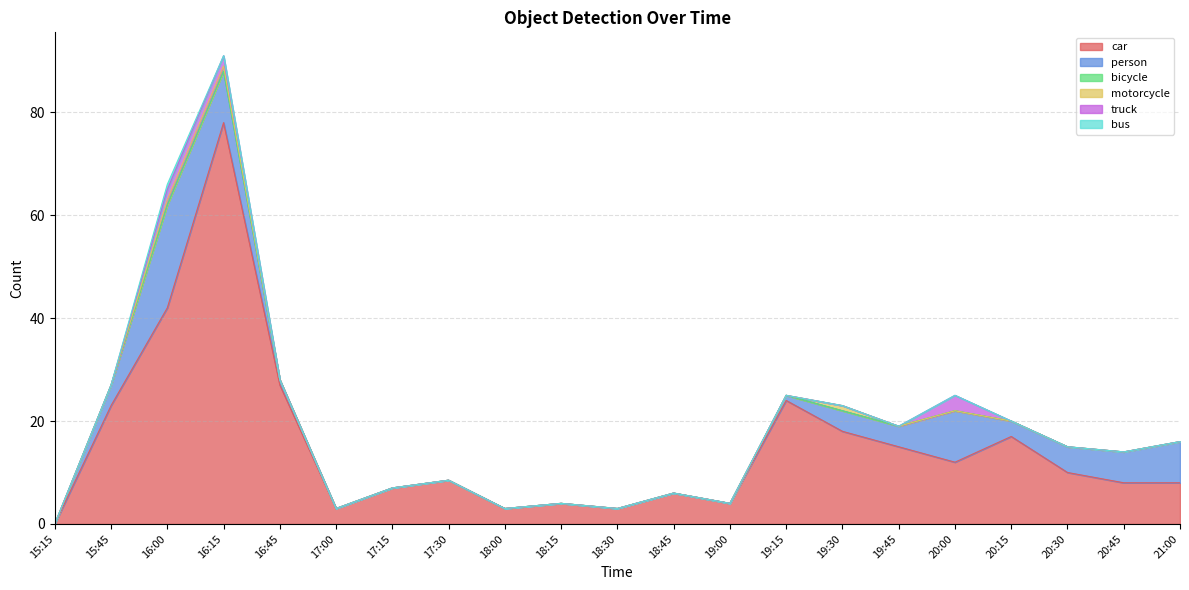

What is the difference between the maximum and minimum values in the motorcycle series?

1.0